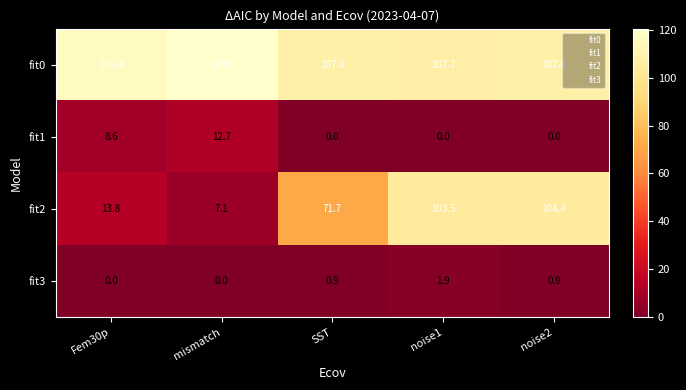

What is the difference between the fit2 values at noise1 and SST?

31.8